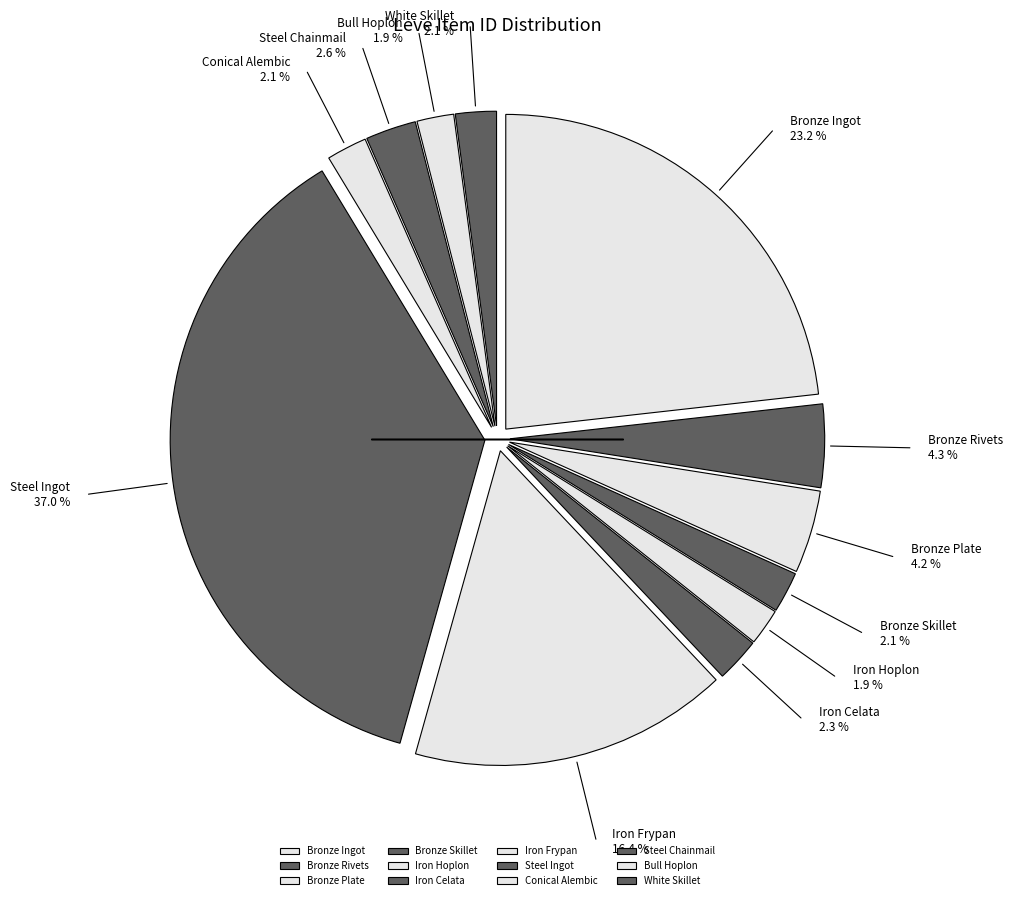

How many segments does this pie chart have?

12